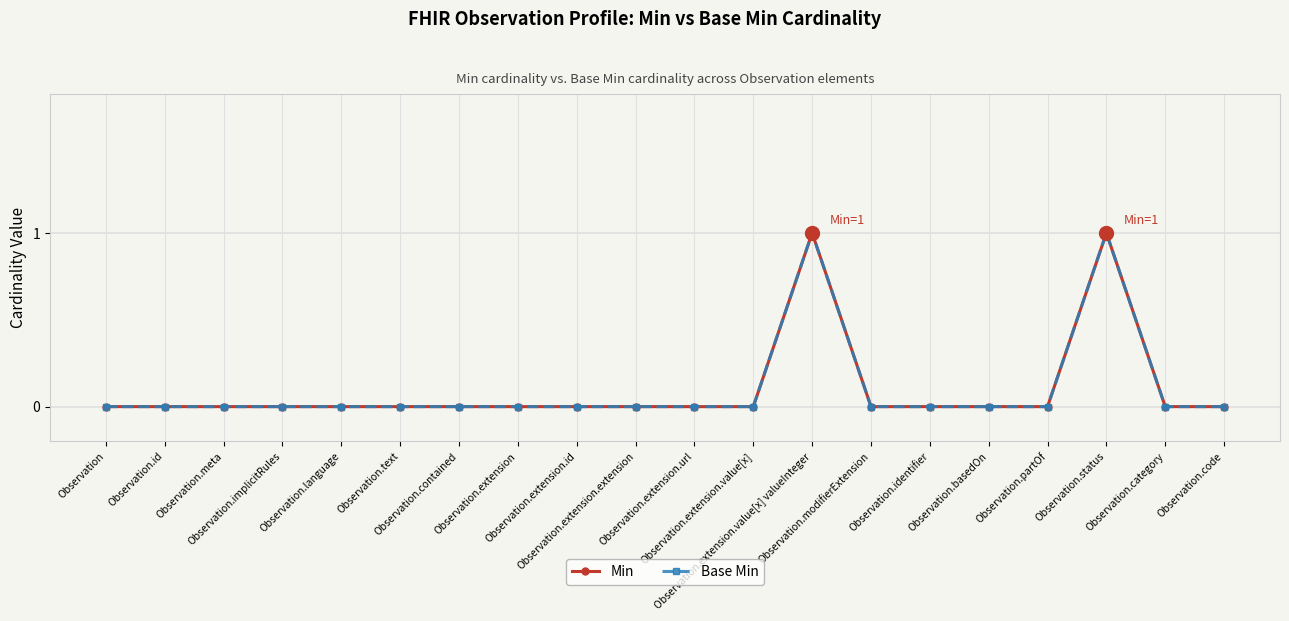

List the series in order of their peak value, highest first.

Min, Base Min